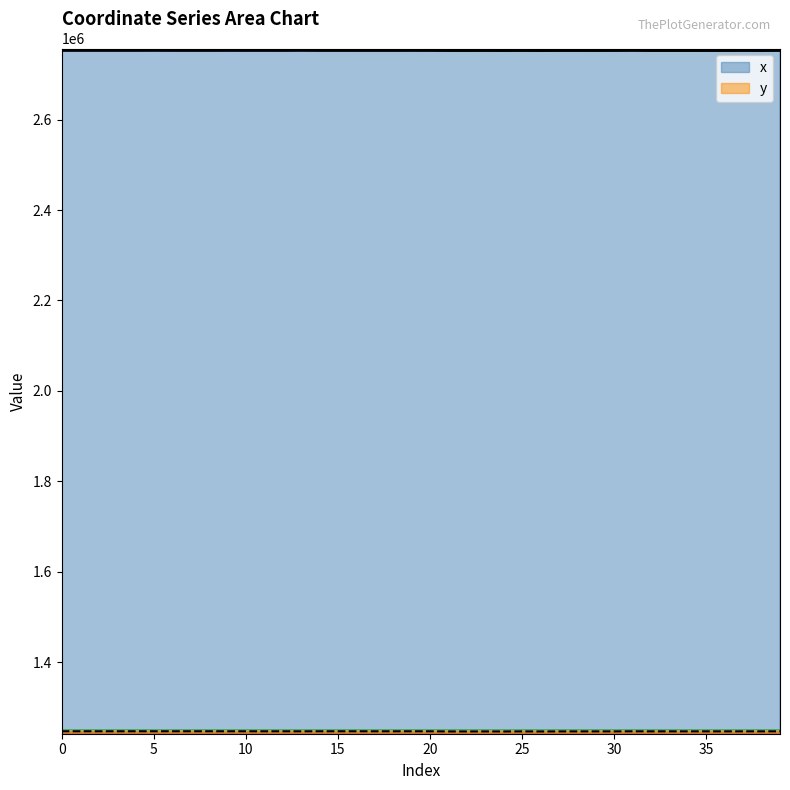

Which series has the largest total across all categories?

x